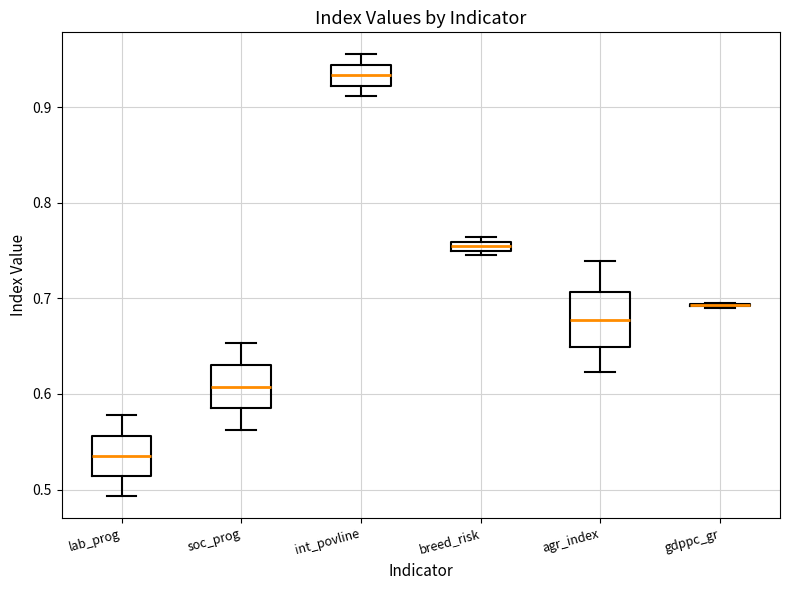

Comparing the boxes themselves (not the whiskers), which one is the tallest?

agr_index